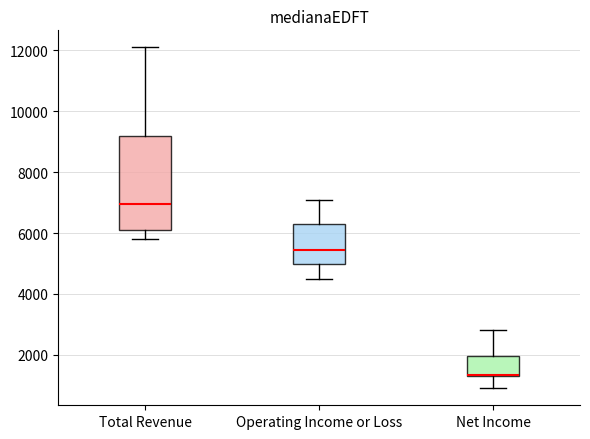

Reading left to right, transcribe this box plot: for each box, give where its median line is, the range the box spans, and where its two whiskers end, as read against the y-axis. The values are not printed on the chart, so give them approximately, as read against the axis.

Total Revenue: median 7000, box 6200 to 9200, whiskers 5800 to 12200
Operating Income or Loss: median 5400, box 5000 to 6400, whiskers 4600 to 7200
Net Income: median 1400, box 1400 to 2000, whiskers 1000 to 2800